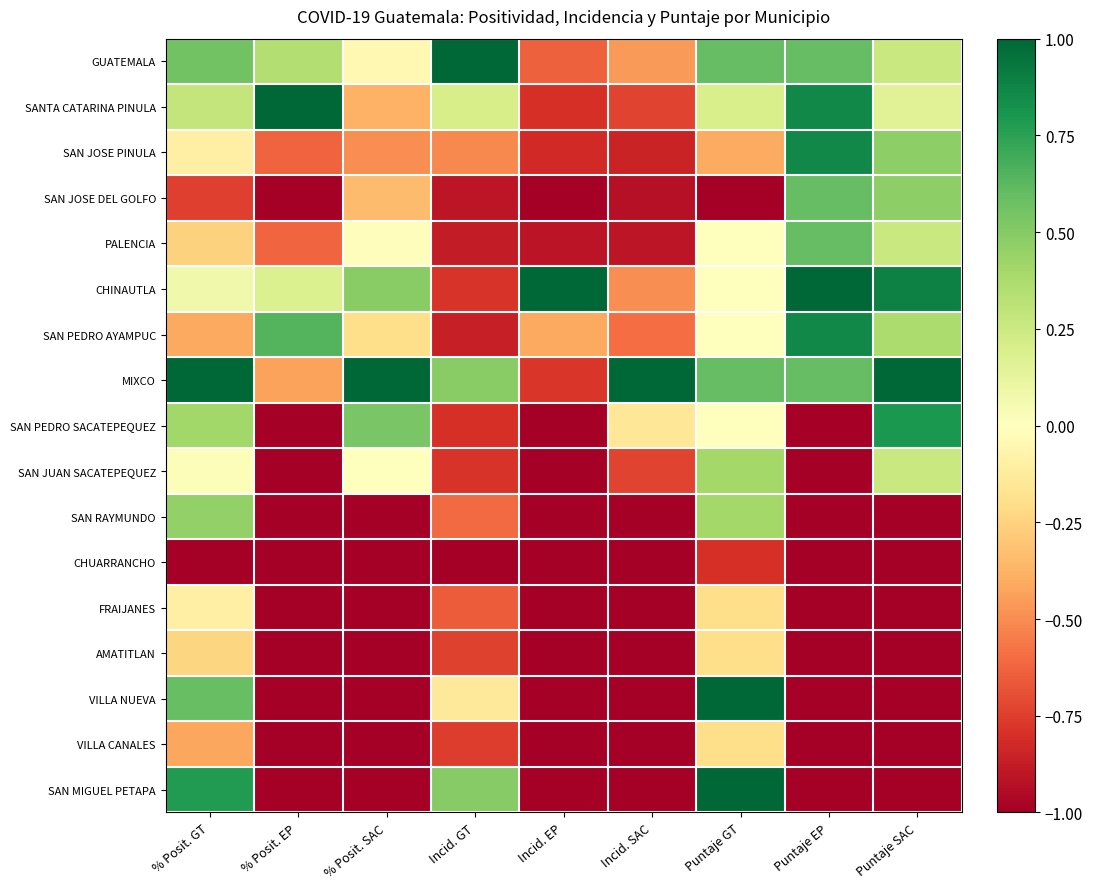

What is the greatest value displayed?

1.0